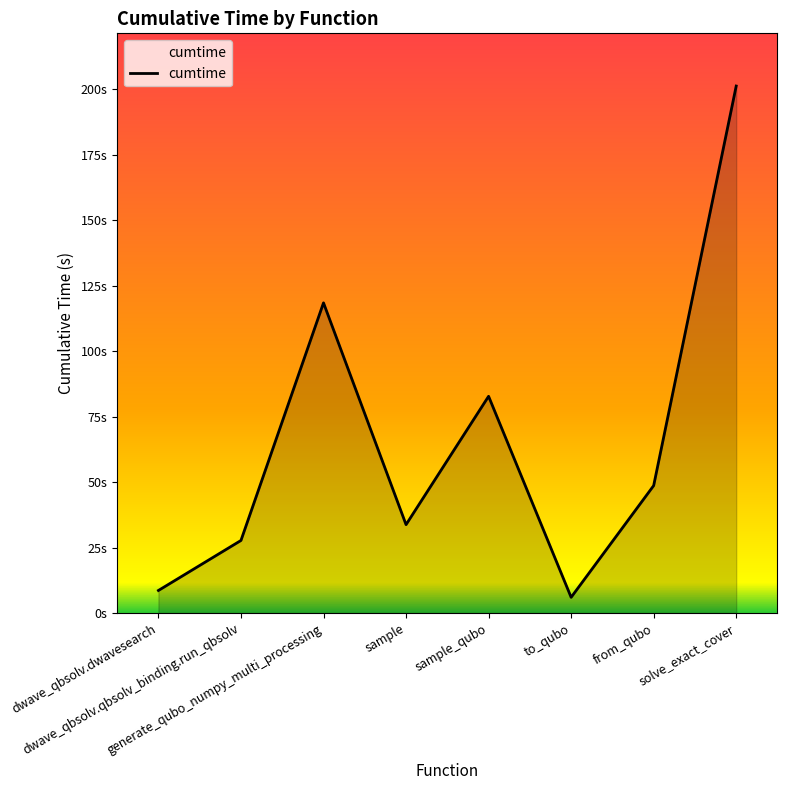

Does the chart display data point markers on the line(s)?

No